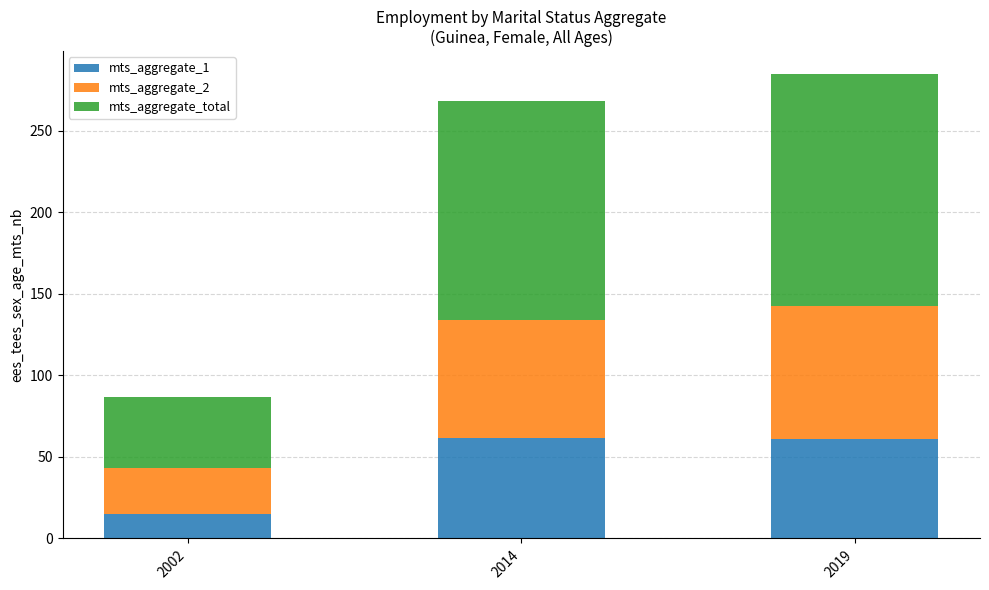

The mts_aggregate_1 series shows 91.4 at 2019. True or false?

False